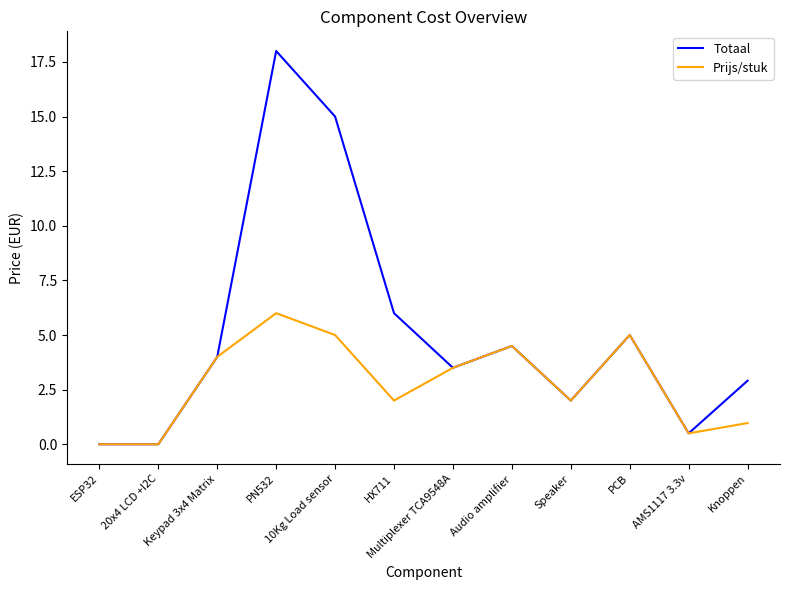

Which series has the largest range (max minus min)?

Totaal